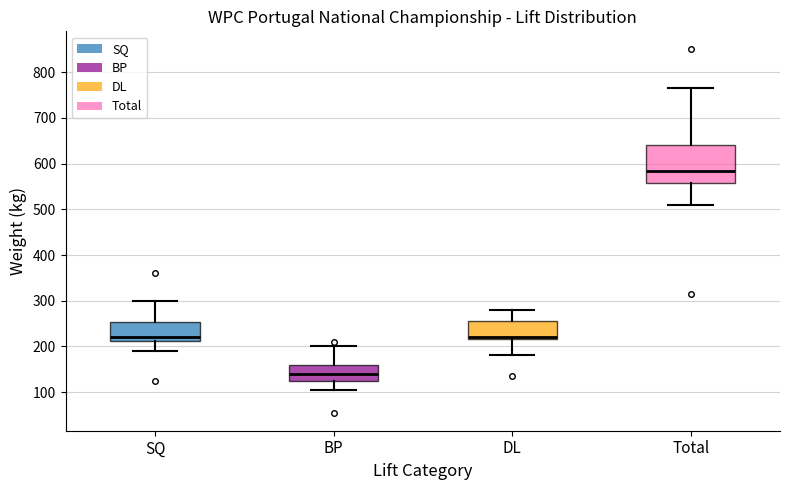

Comparing the boxes themselves (not the whiskers), which one is the tallest?

Total